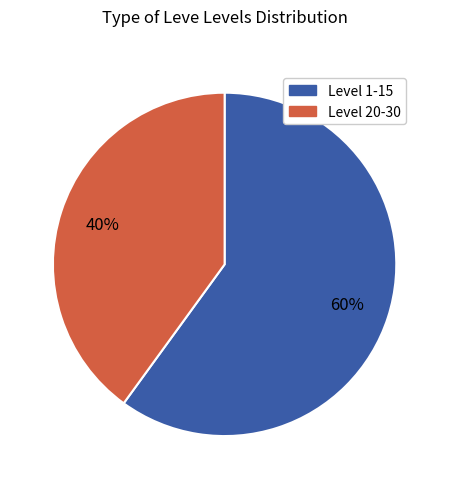

To the nearest percent, what is the average slice percentage?

50%